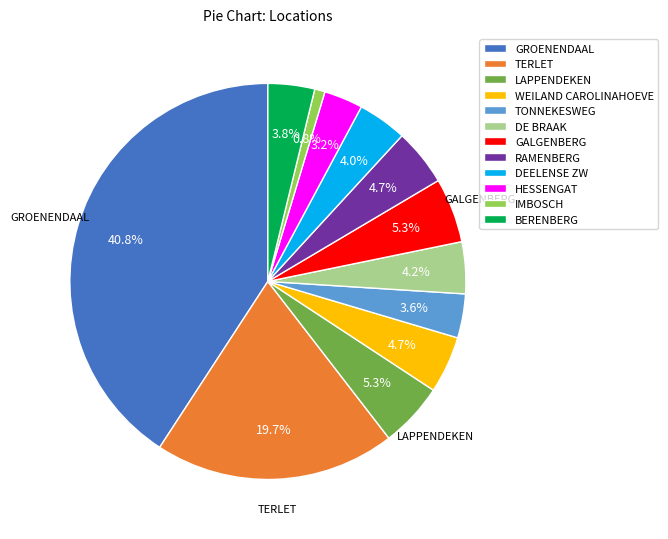

How many slices are in this pie chart?

12